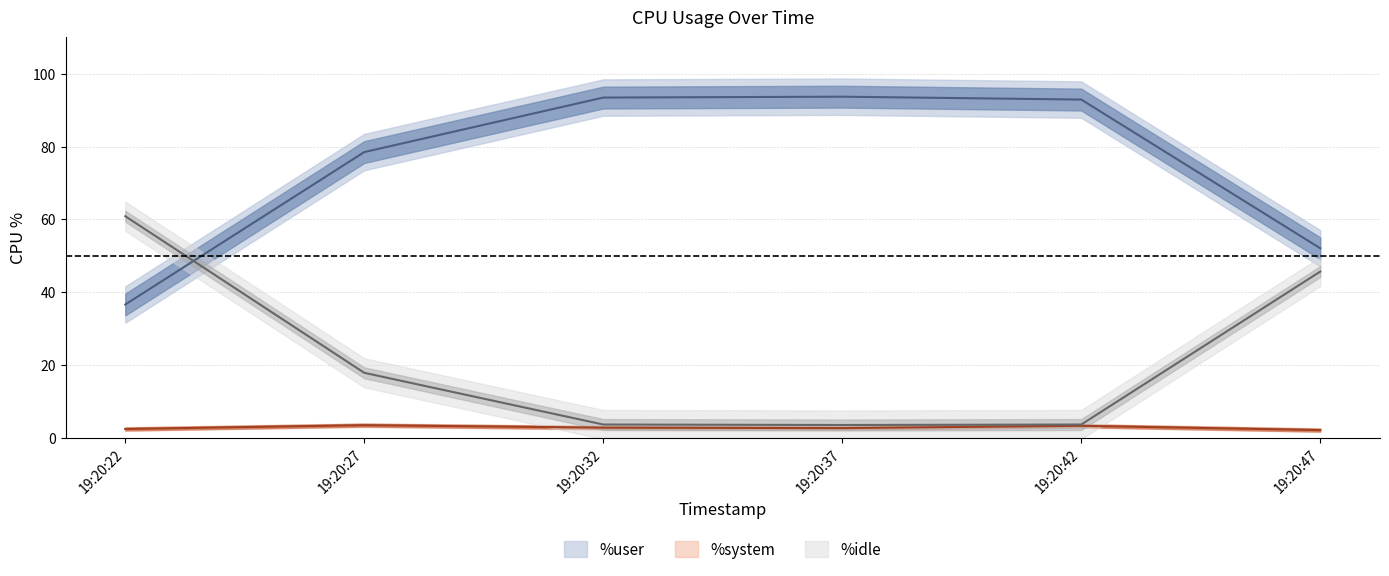

At which label is %idle closest to 32?

19:20:47